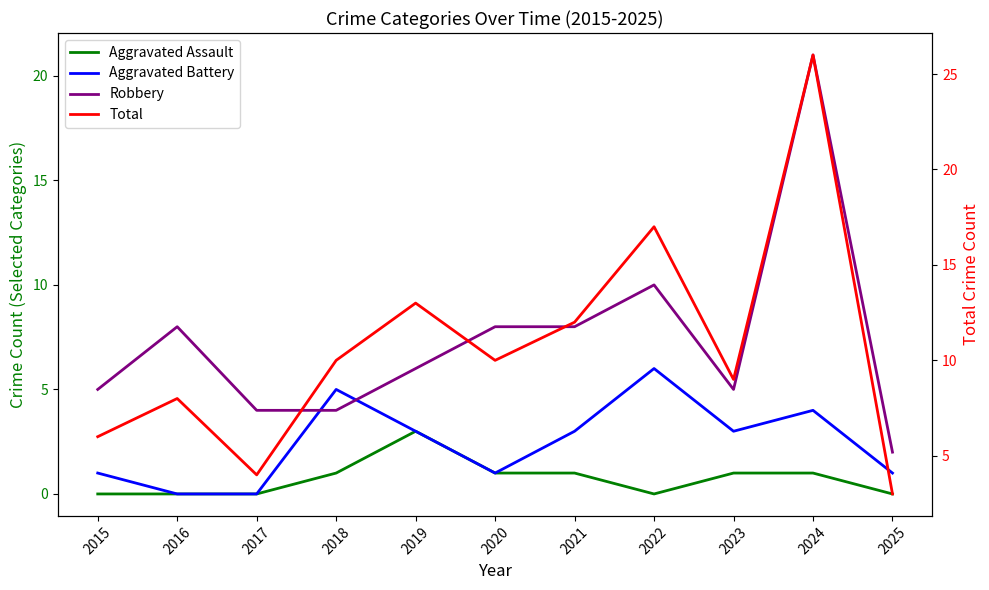

Which category has the highest value across all series?

2024